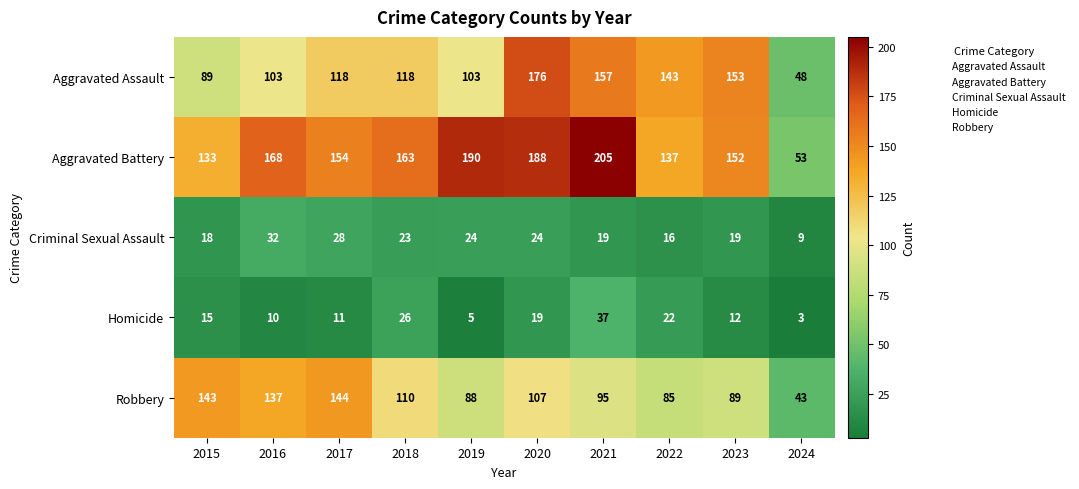

What is the sum of all Robbery values?

1041